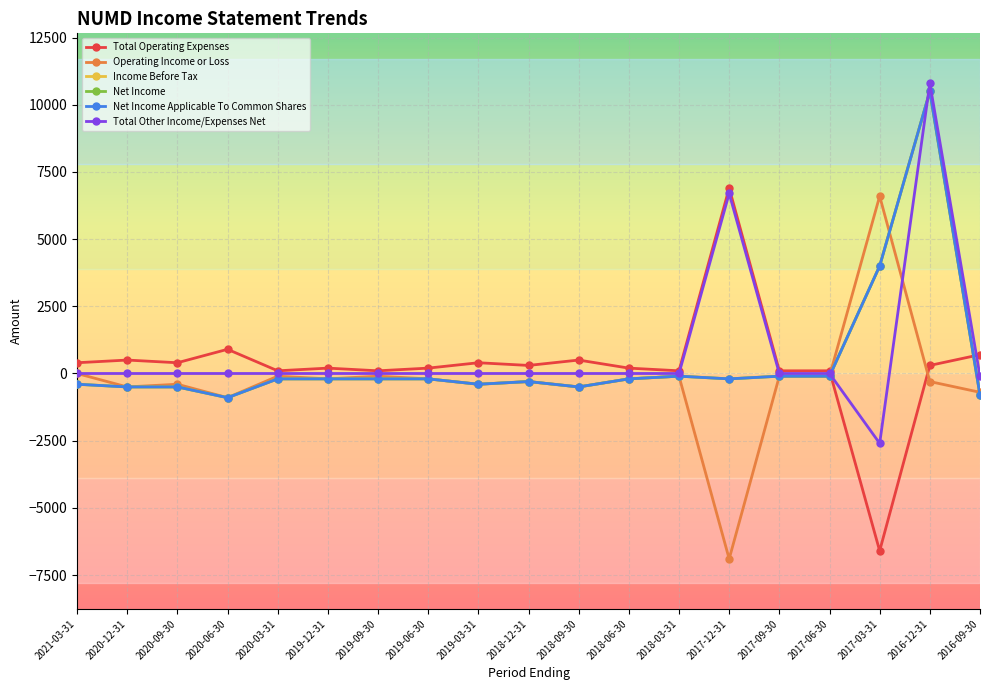

How many categories are shown in the chart?

19